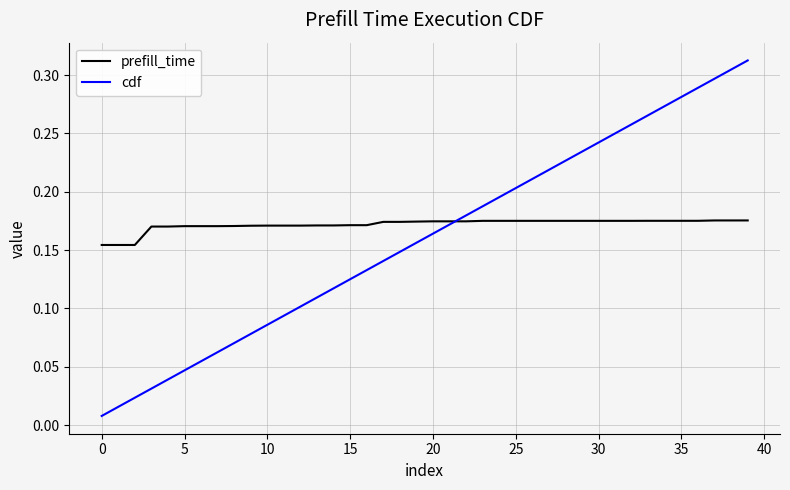

After their last crossing, which series has the higher values: cdf or prefill_time?

cdf